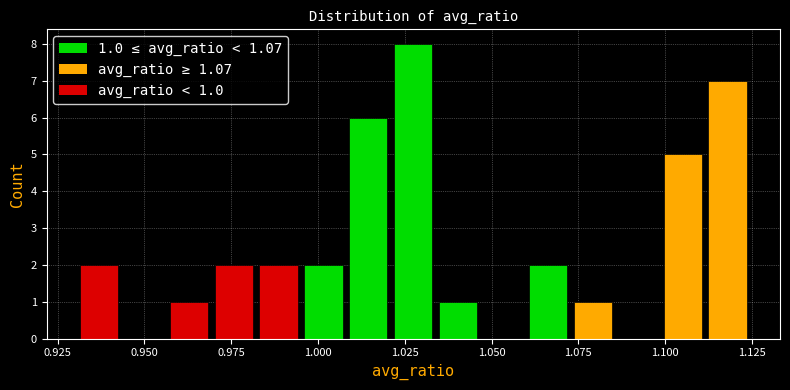

Read against the x-axis, roughly where is the centre of the tallest bar?

1.025